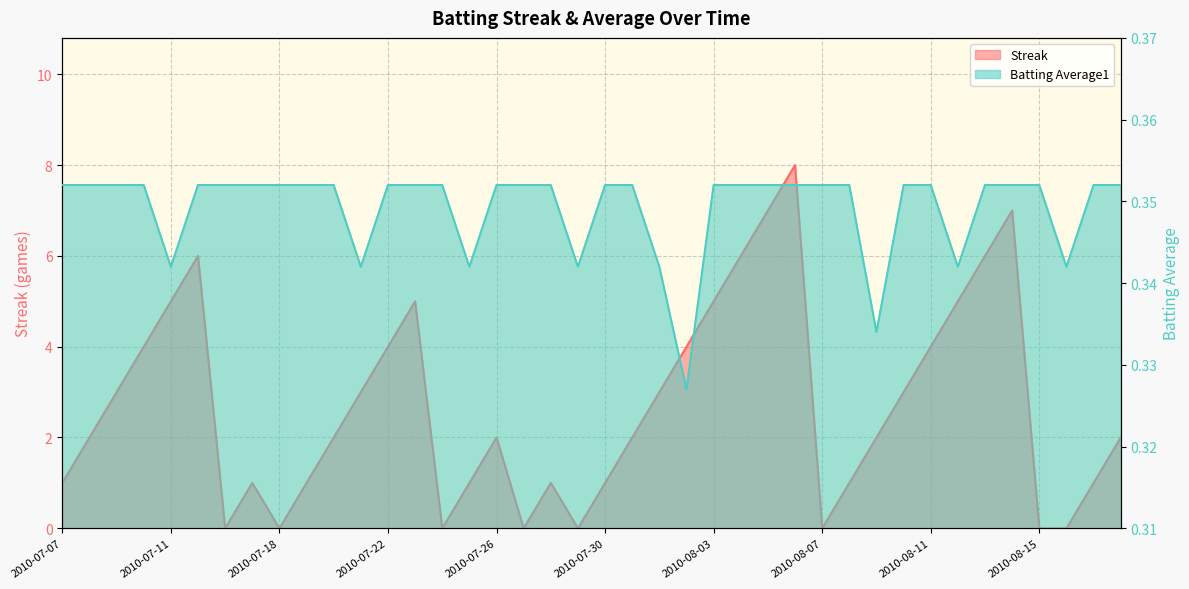

At which category does the chart reach its peak across all series?

2010-08-06